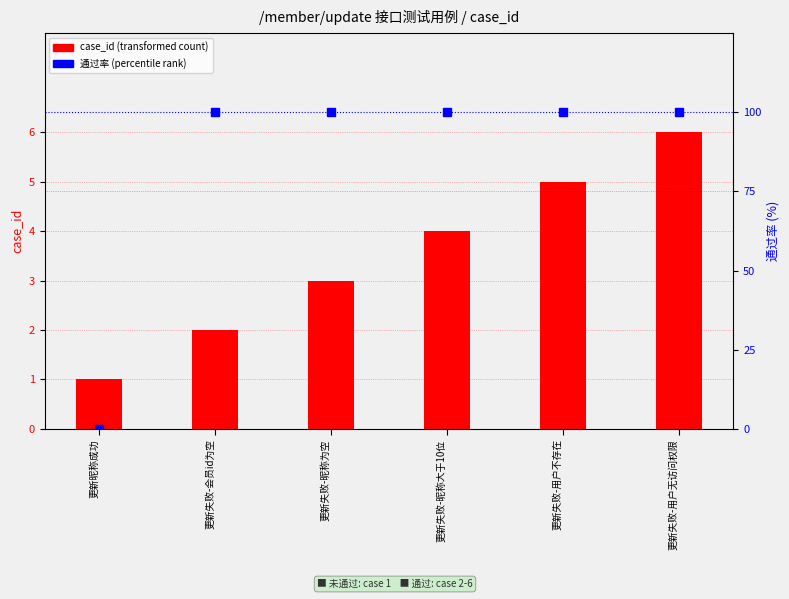

What value does the case_id series have at 更新失败-昵称为空?

3